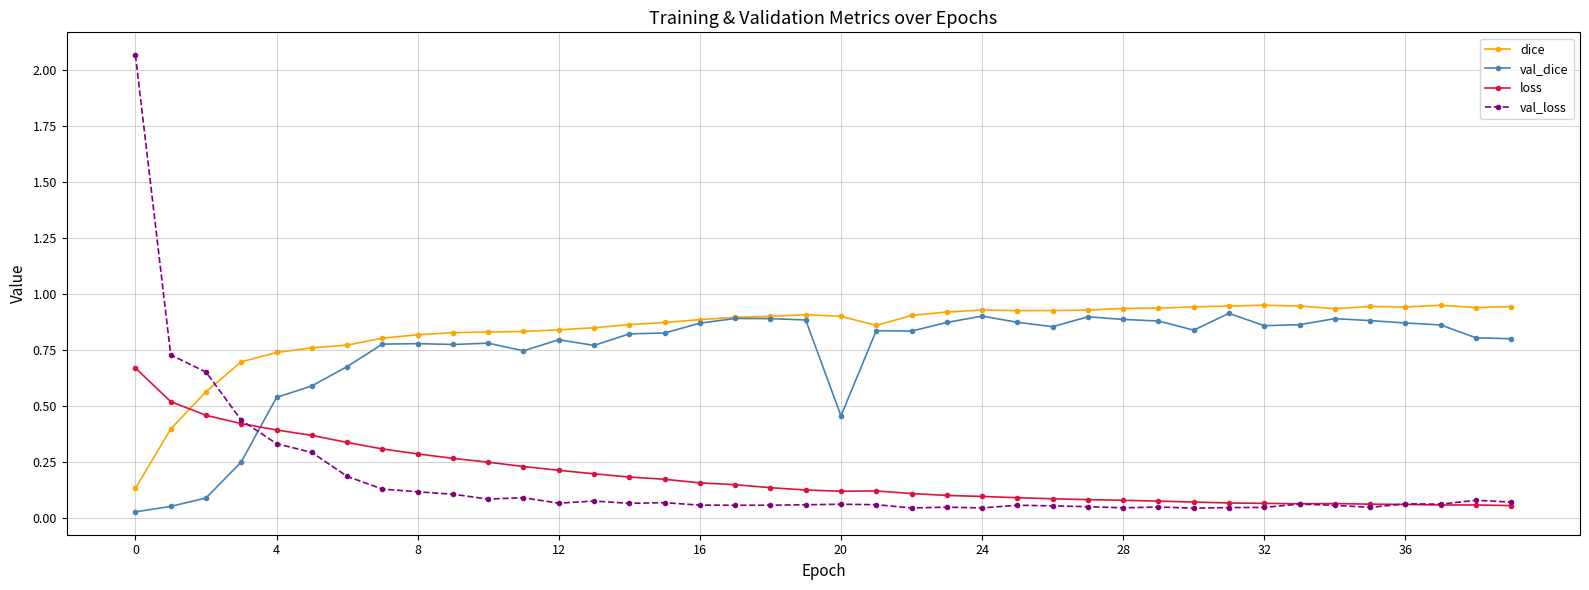

Is this an area chart (filled region under the line)?

No